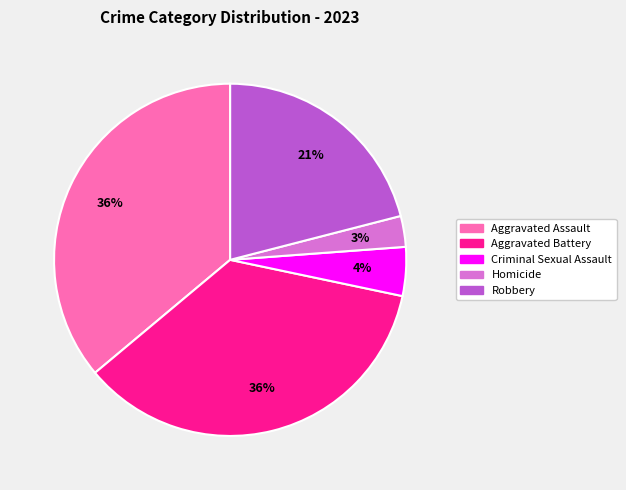

What is the smallest slice in the pie chart?

Homicide